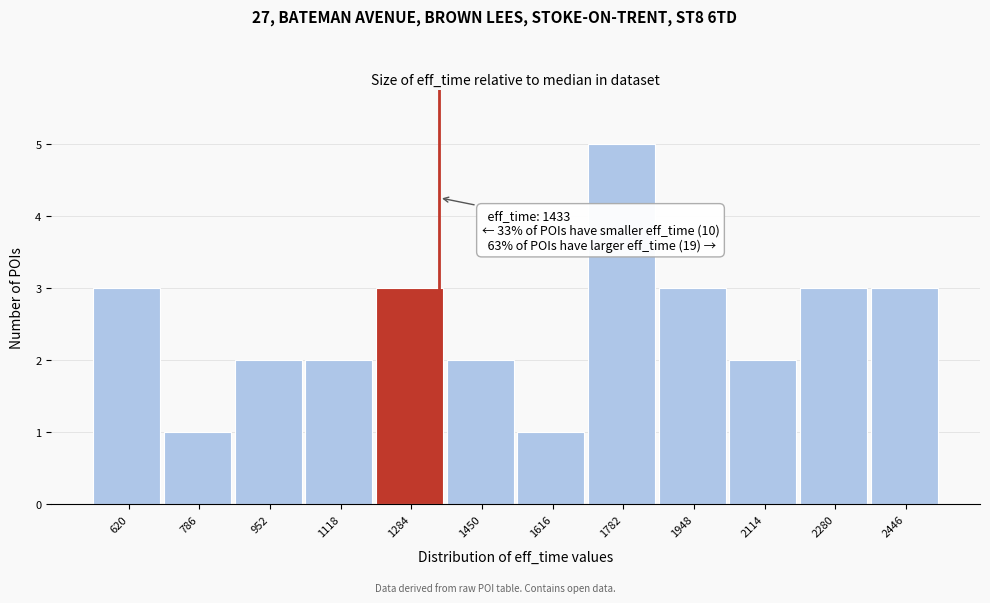

Reading left to right, extract all data points from this chart.

620=3	786=1	952=2	1118=2	1284=3	1450=2	1616=1	1782=5	1948=3	2114=2	2280=3	2446=3